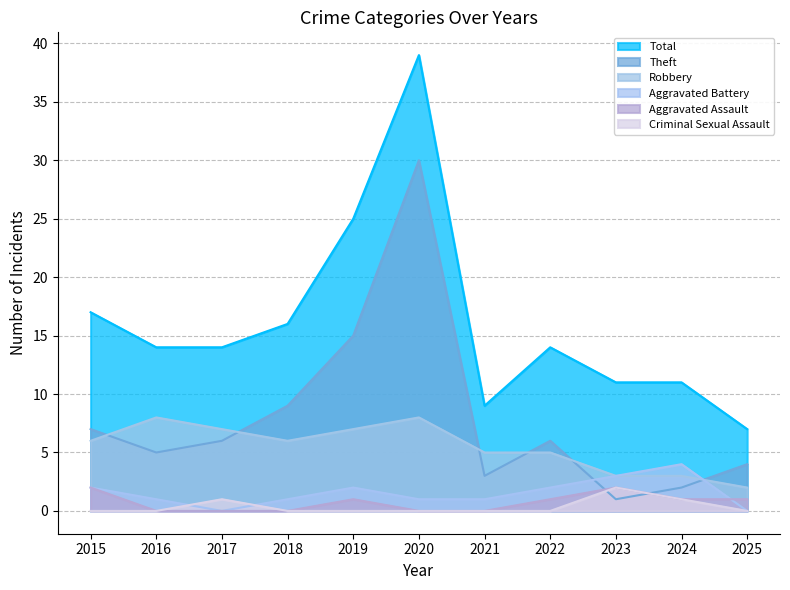

Read the Robbery value at 2021.

5